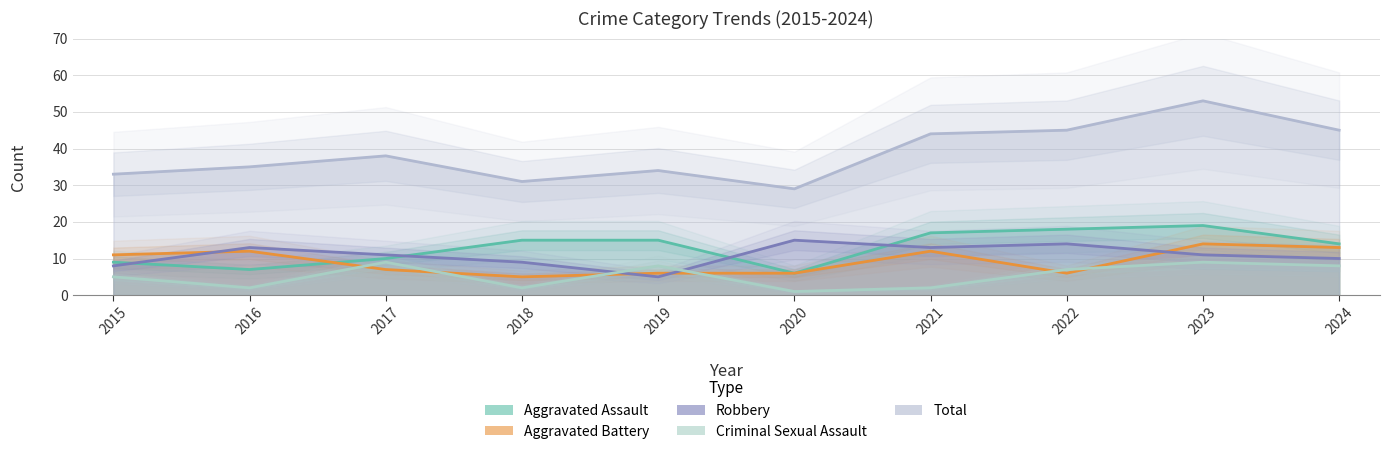

How many interior local peaks does the Criminal Sexual Assault series have?

3